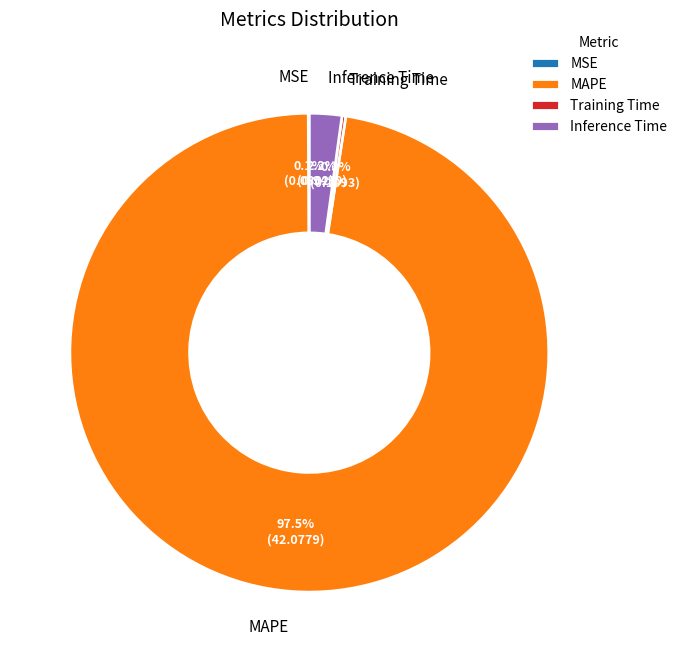

Which slice represents more than half of the pie?

MAPE